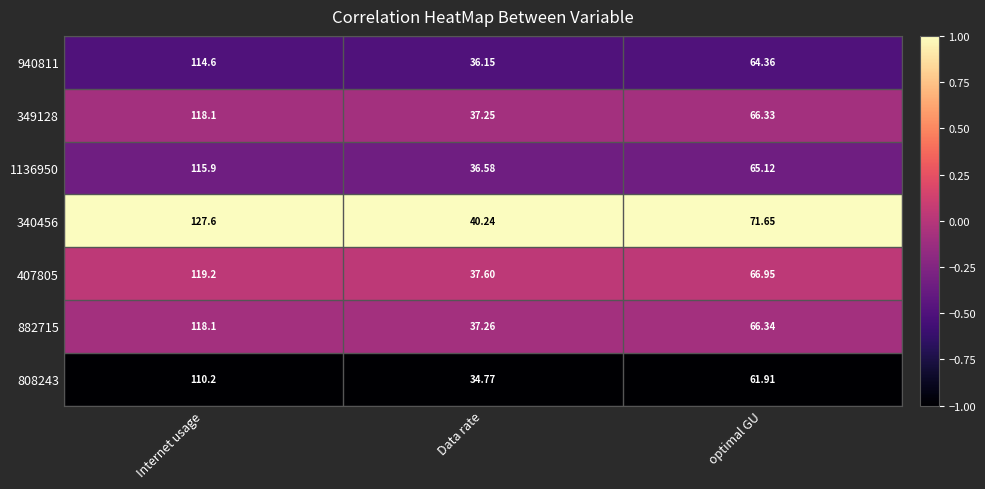

Where is 407805 nearest to the value 78?

optimal GU